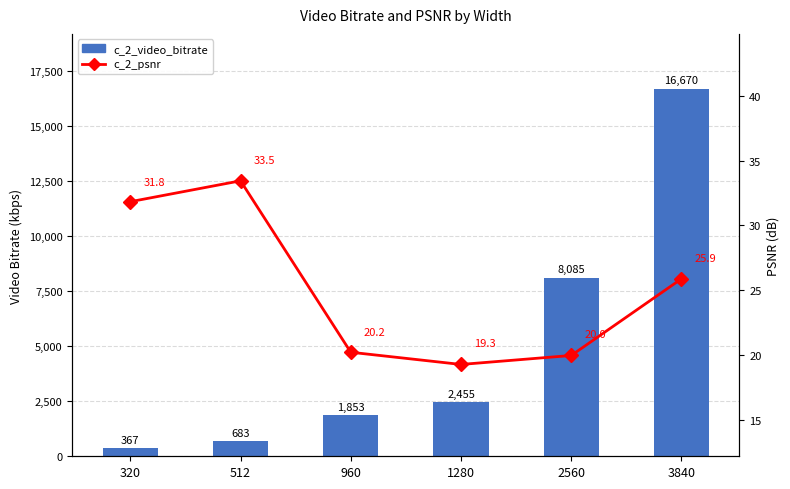

What is the highest value of the c_2_video_bitrate series?

16670.1